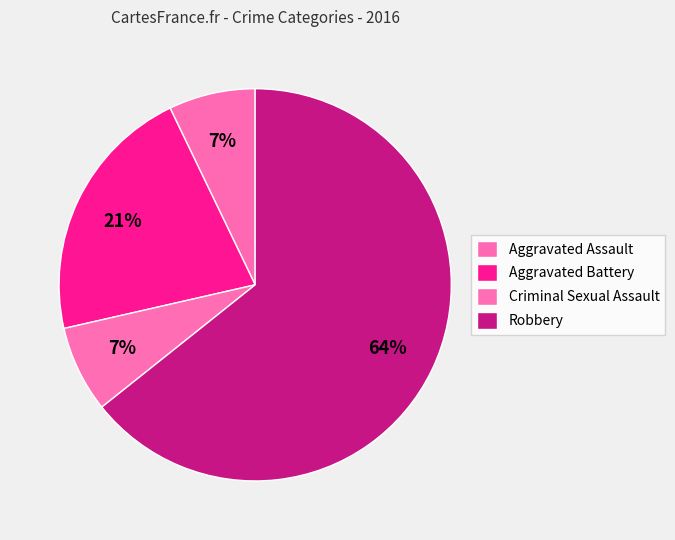

Count the number of slices in the pie.

4